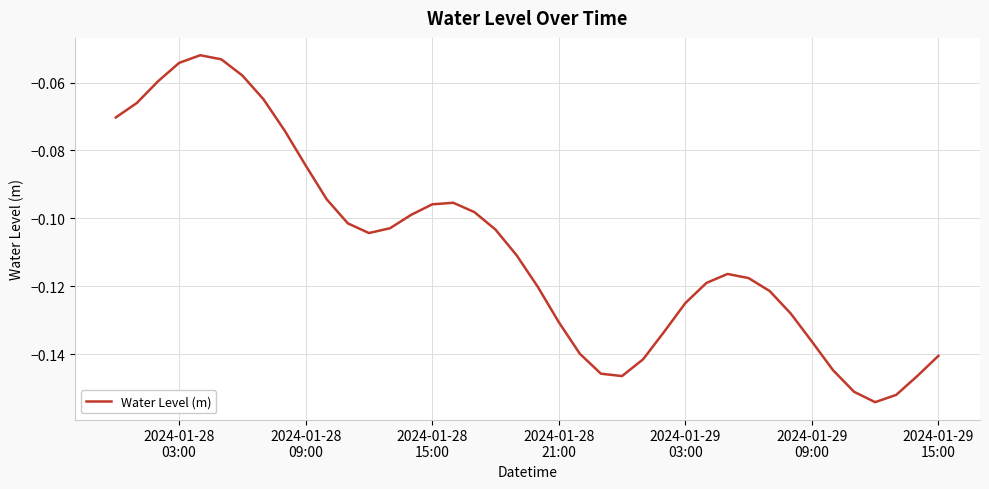

Does the chart have visible grid lines?

Yes